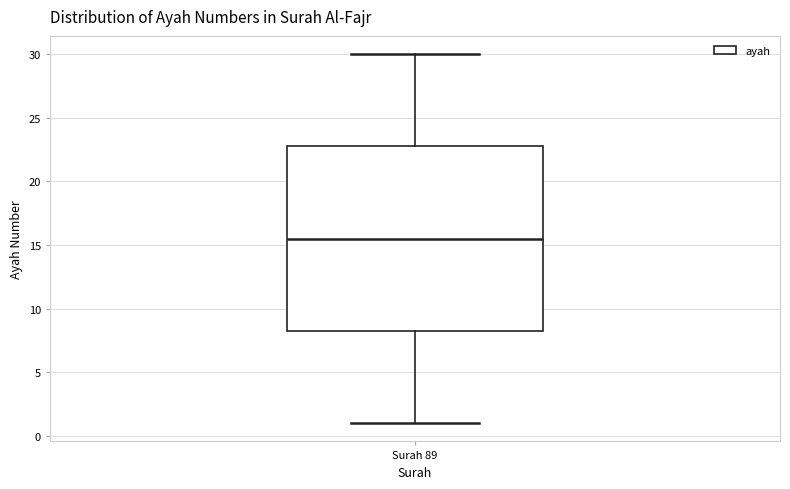

Where does the upper whisker of the box for Surah 89 end on the y-axis? The values are not printed on the chart, so give them approximately, as read against the axis.

30.0